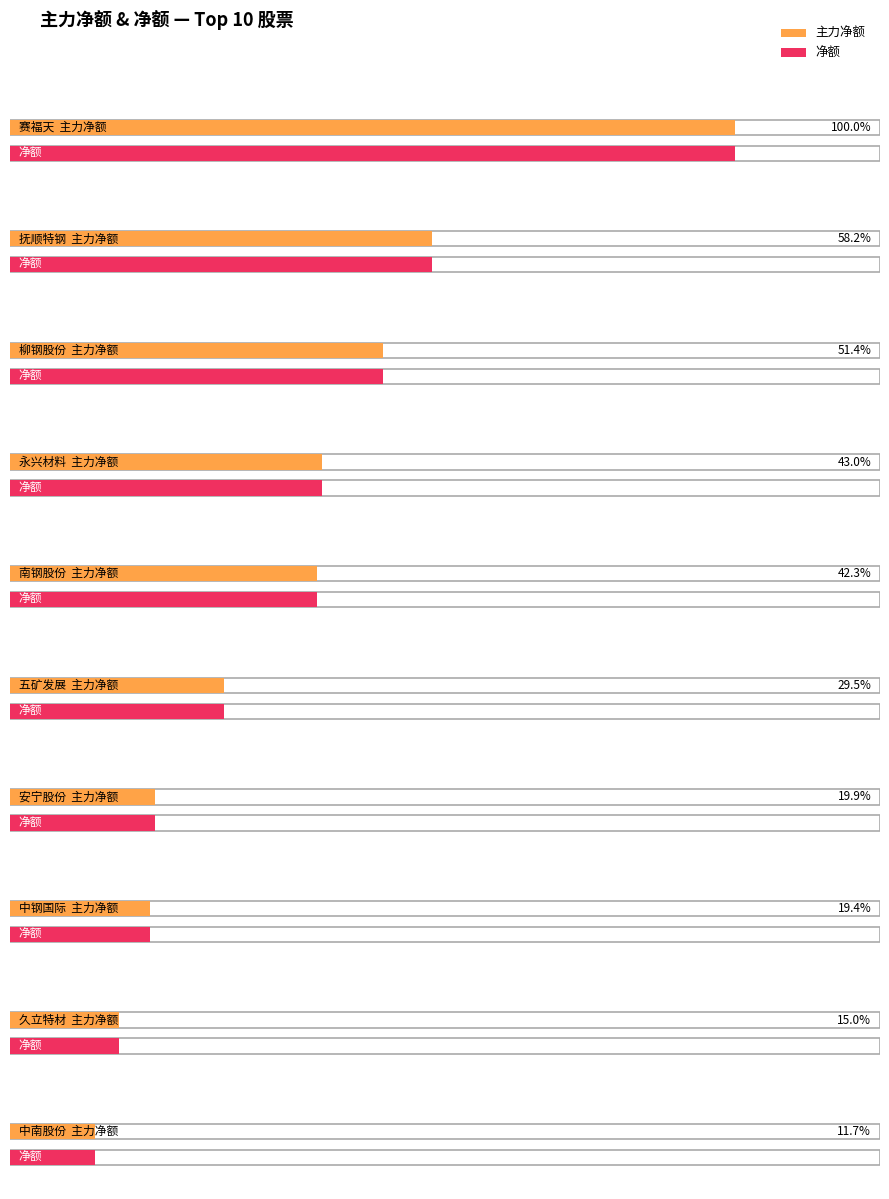

Is it true that 净额 equals 9889076 at 抚顺特钢?

False